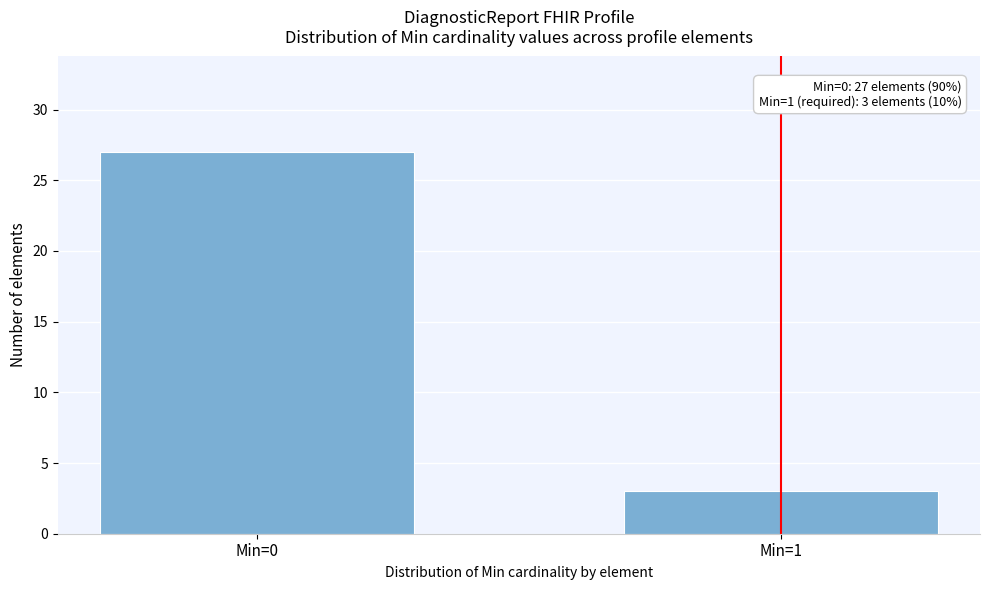

Reading right to left, transcribe all the data shown in this chart.

3	27